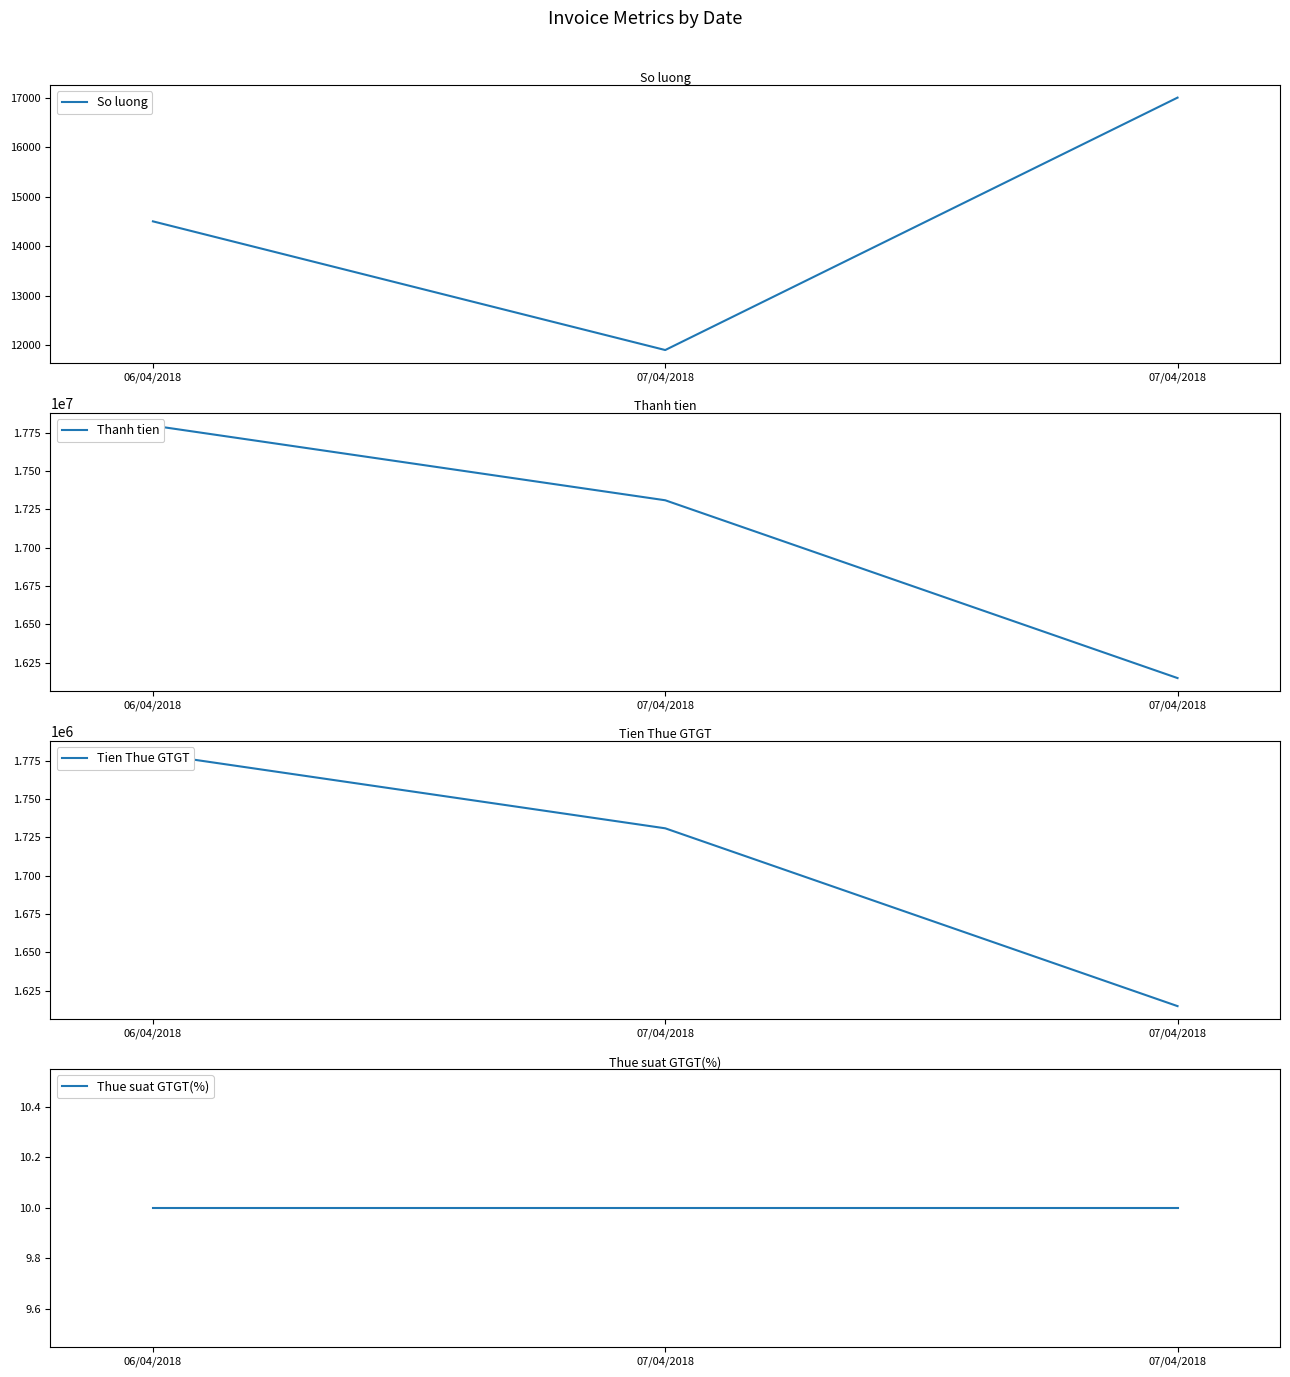

Between 06/04/2018 and 07/04/2018, which series saw the biggest shift?

Thanh tien